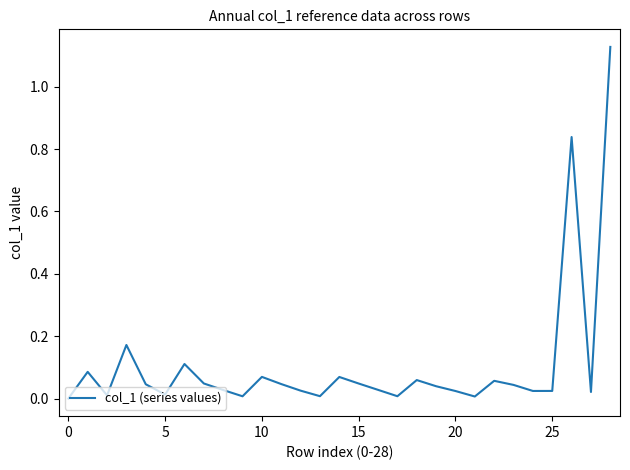

Does the chart display data point markers on the line(s)?

No